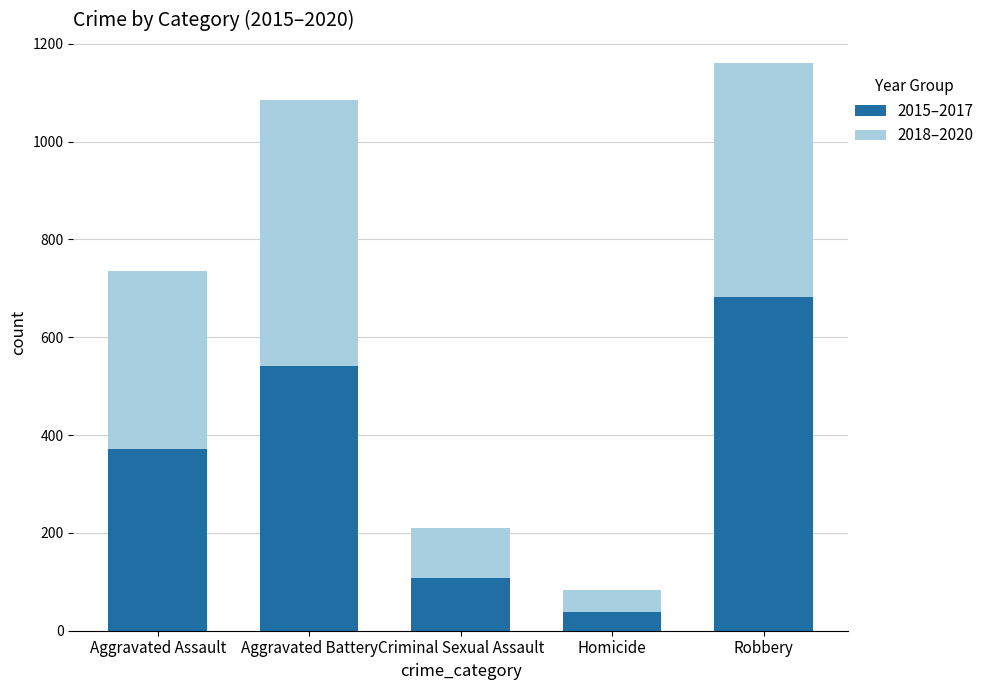

What is the difference between the second highest and minimum values in the 2015–2017 series?

502